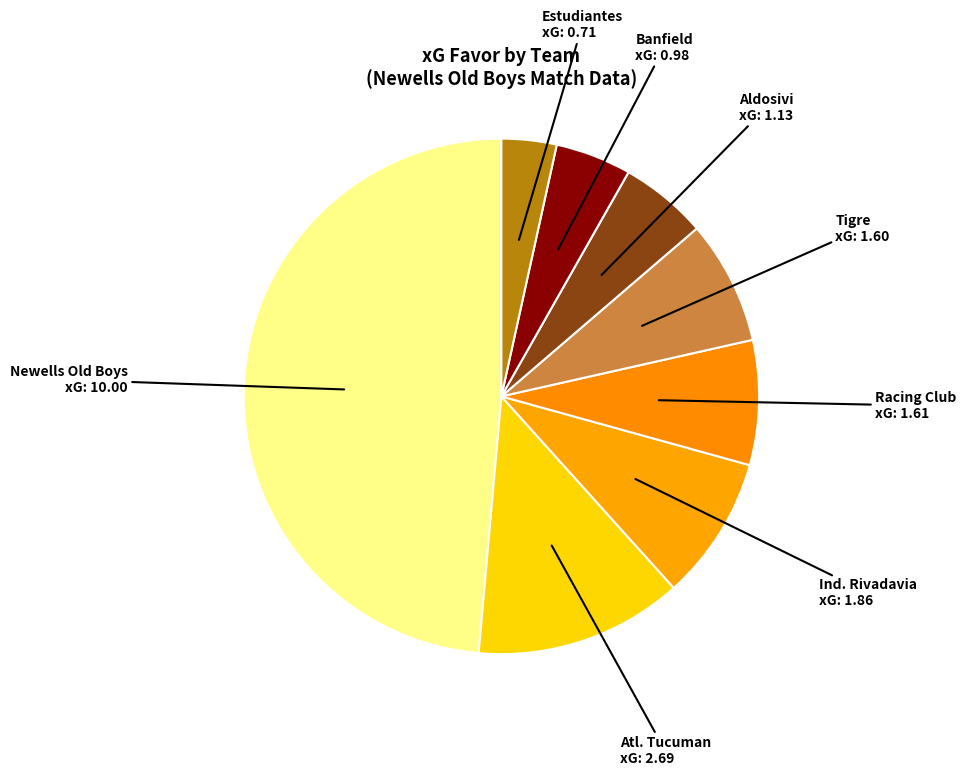

Which has a higher value, Newells Old Boys or Aldosivi?

Newells Old Boys